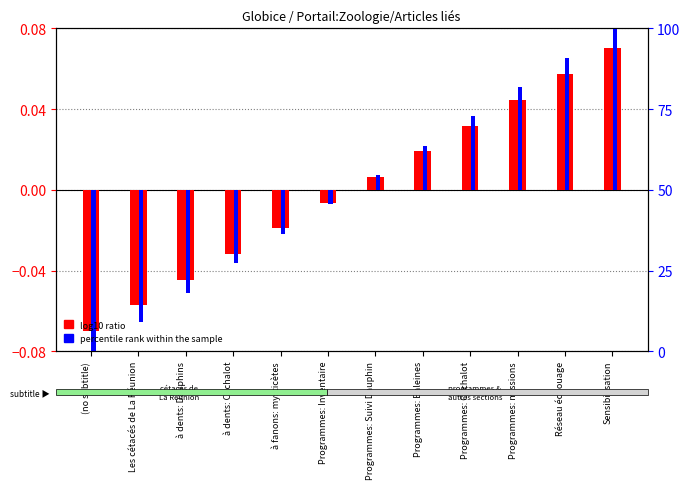

Between Programmes: Suivi Dauphin and Programmes: Cachalot, which series saw the biggest shift?

percentile rank within the sample